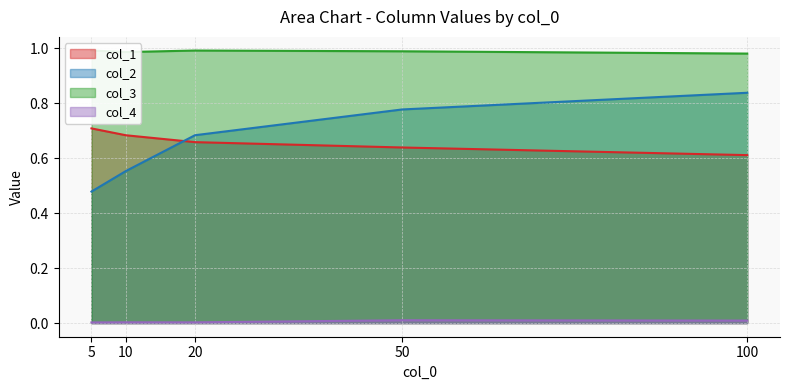

True or false: col_4 and col_1 intersect in this chart.

False